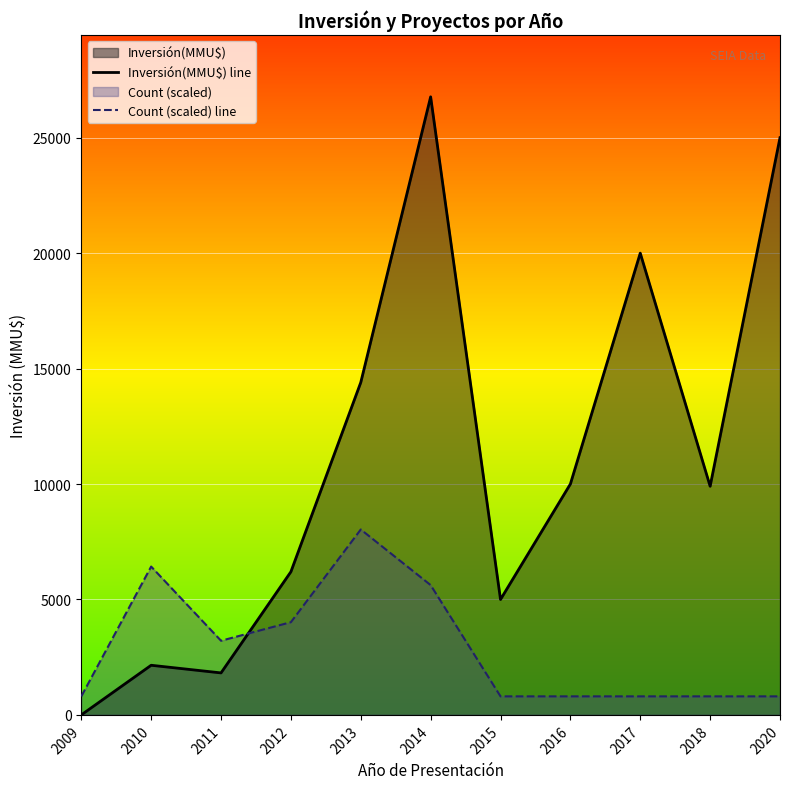

Which series has the widest spread of values?

Inversión(MMU$) line